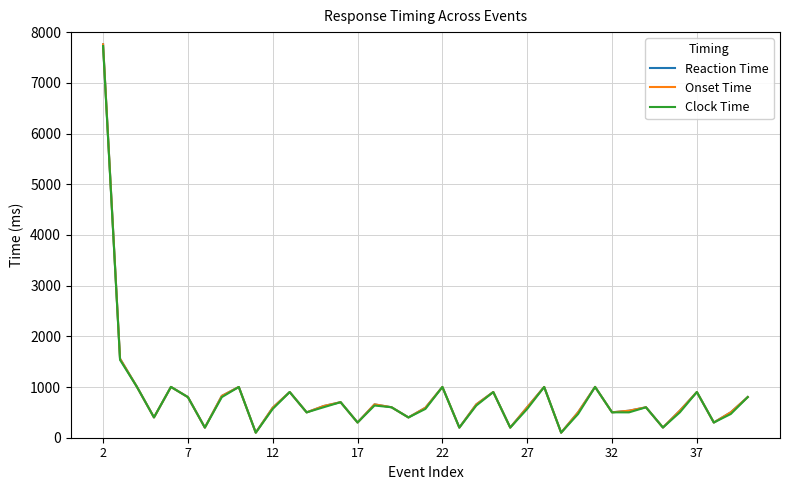

Does the chart have visible grid lines?

Yes